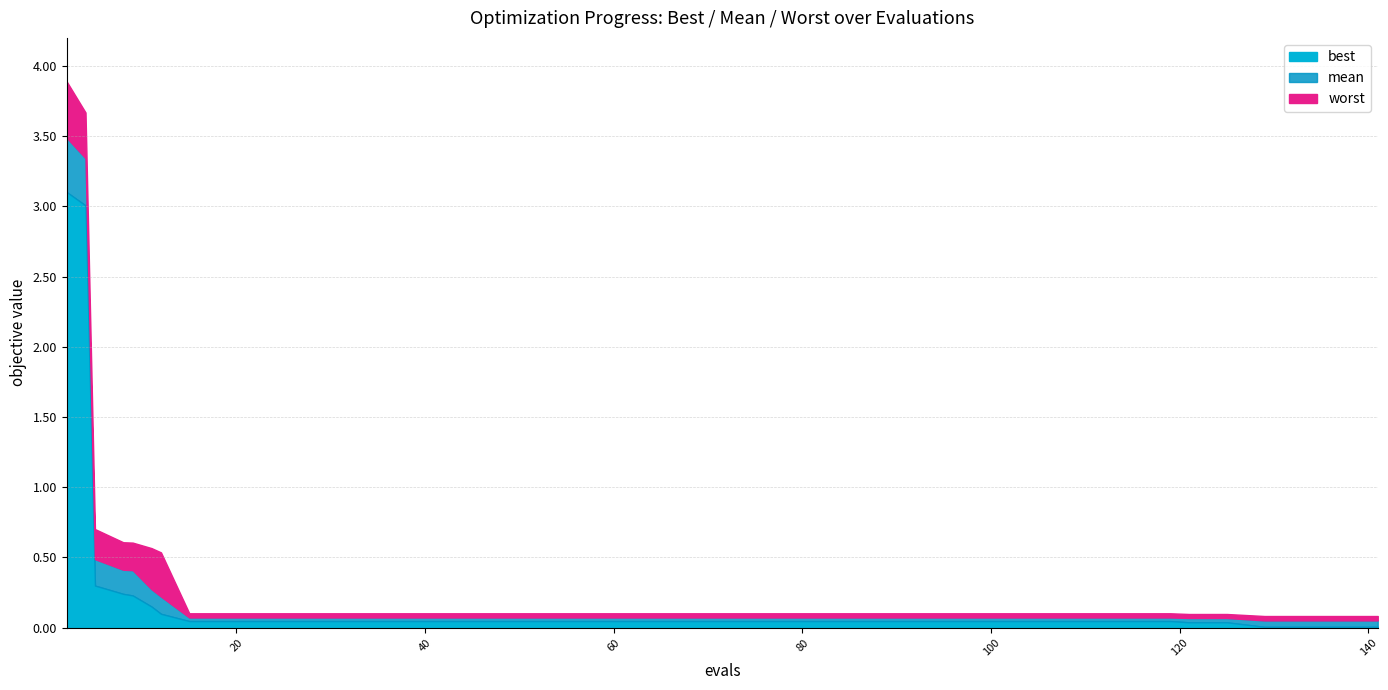

What is the average value of the mean series?

0.3